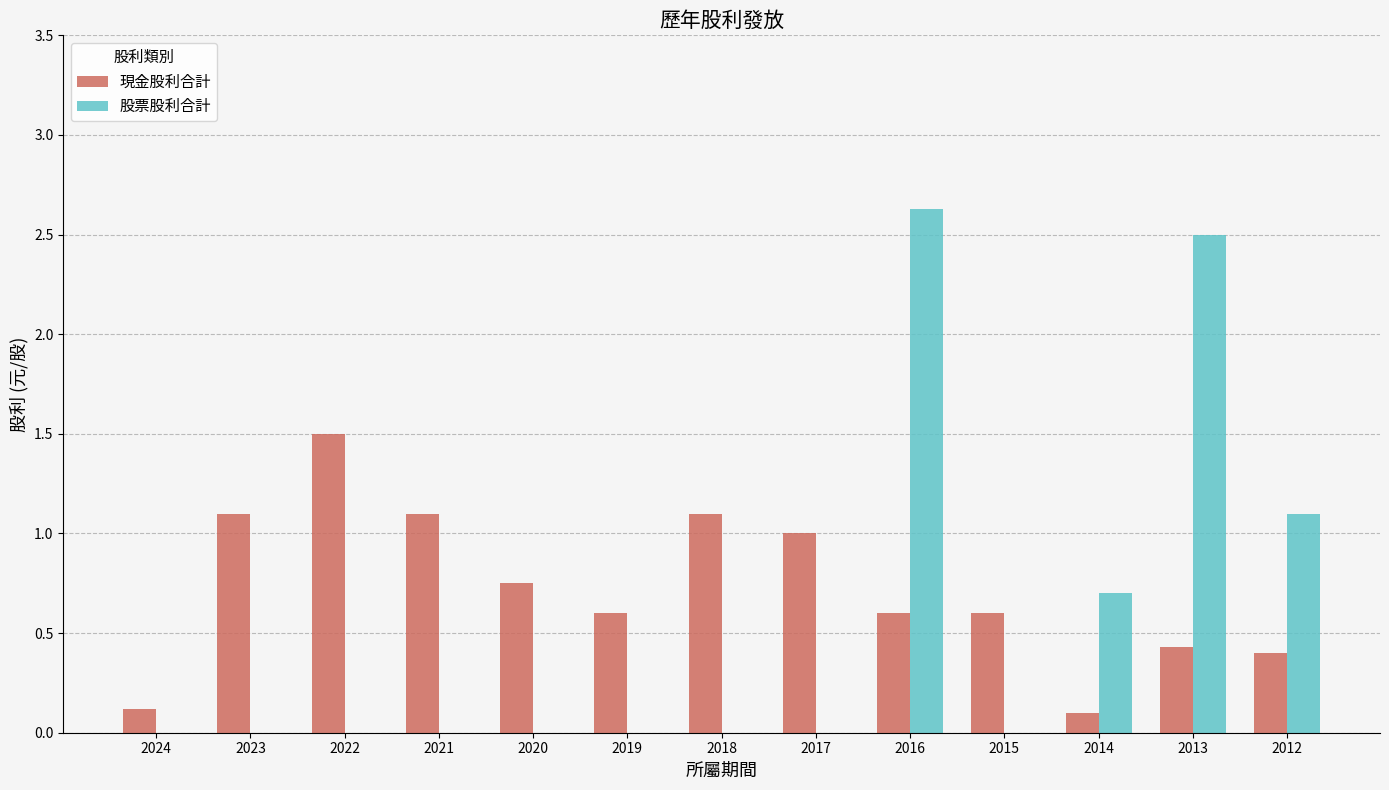

What is the sum of all 股票股利合計 values?

6.9